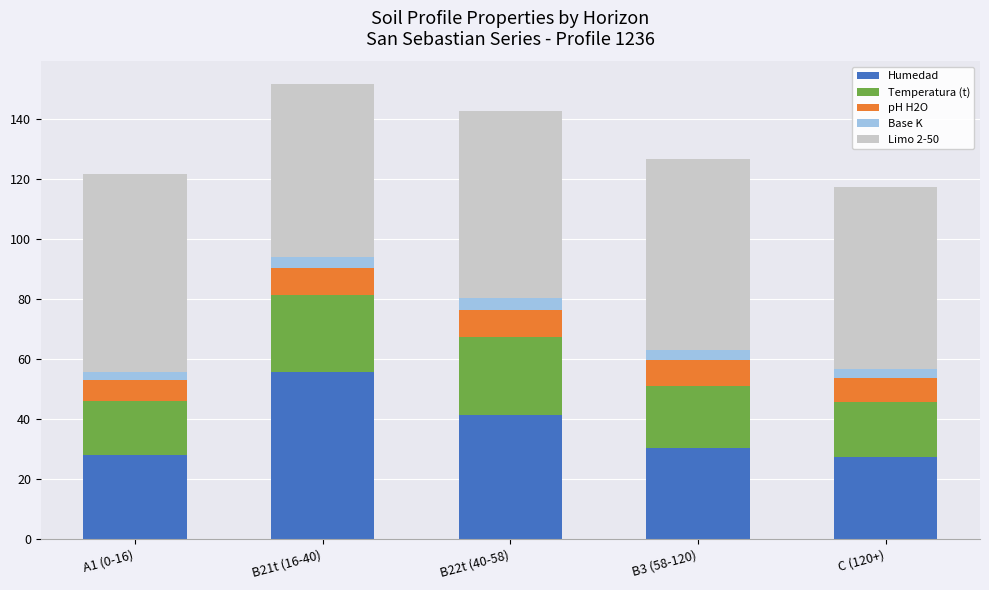

What is the maximum value for Humedad?

55.9